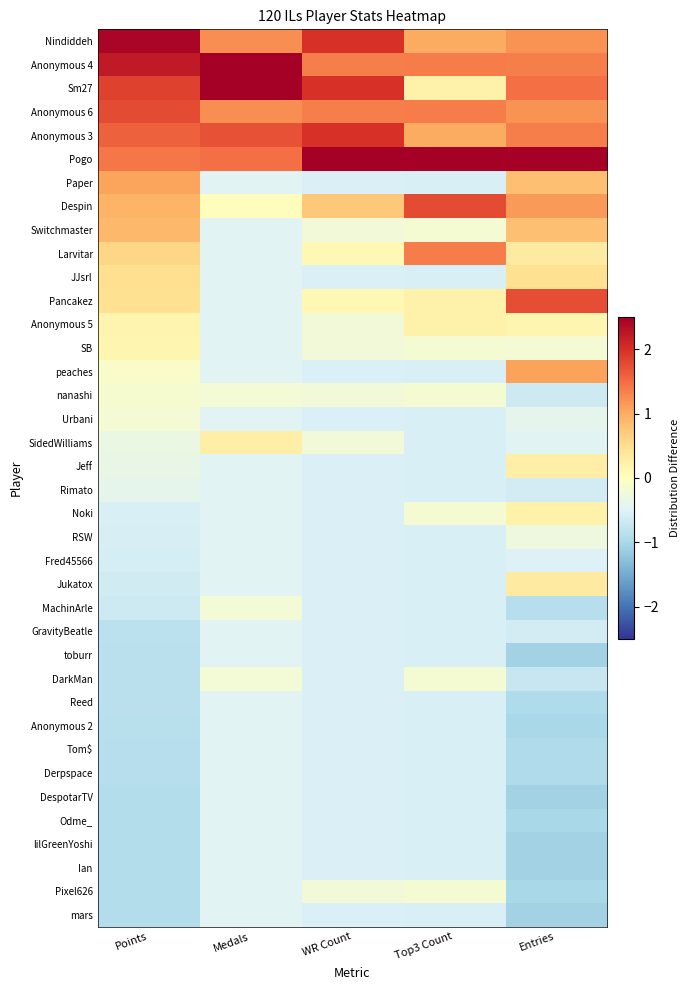

Count the number of categories in the chart.

5